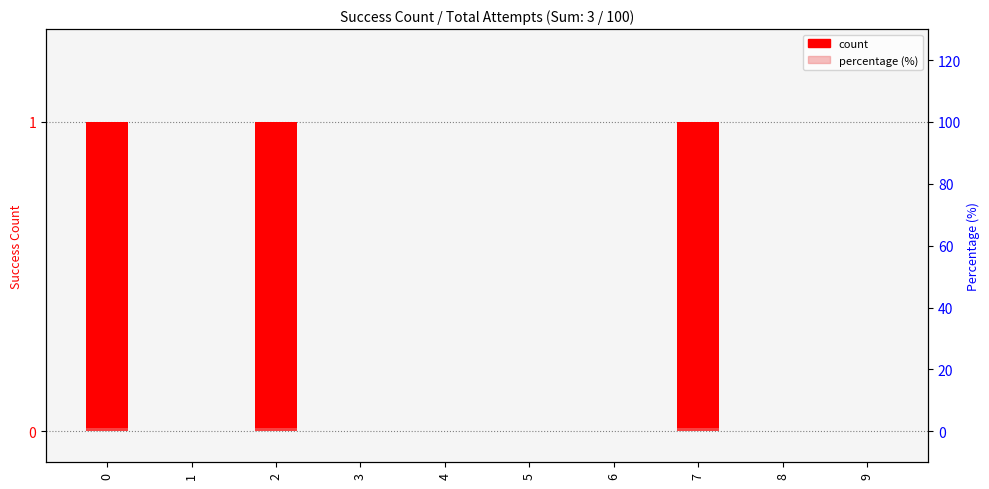

Which series has the largest total across all categories?

Success Count